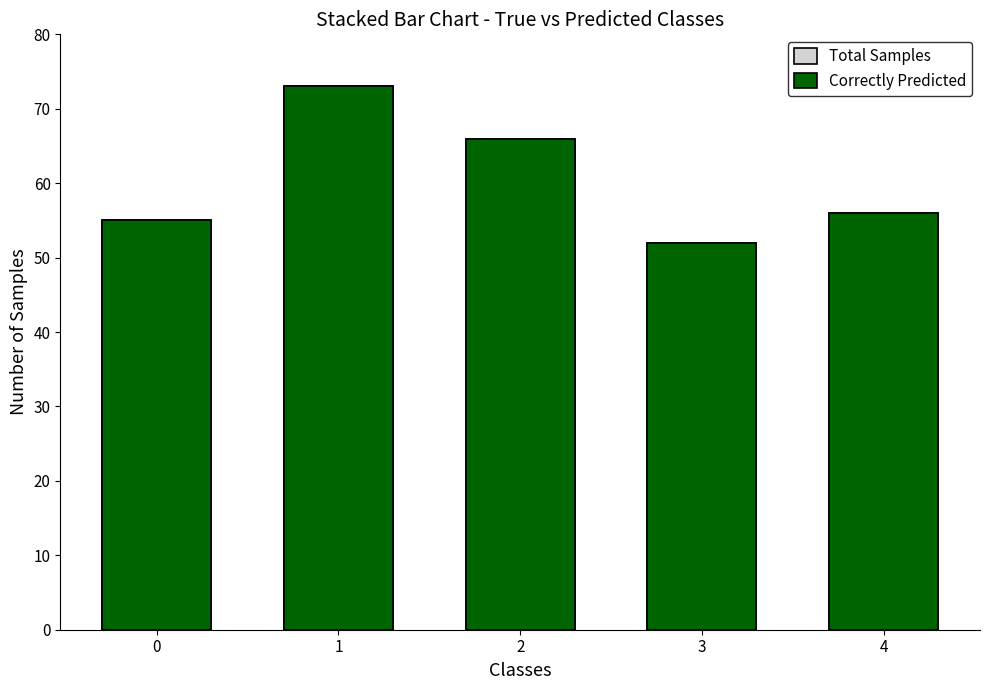

Which series changed the most between 0 and 4?

Total Samples